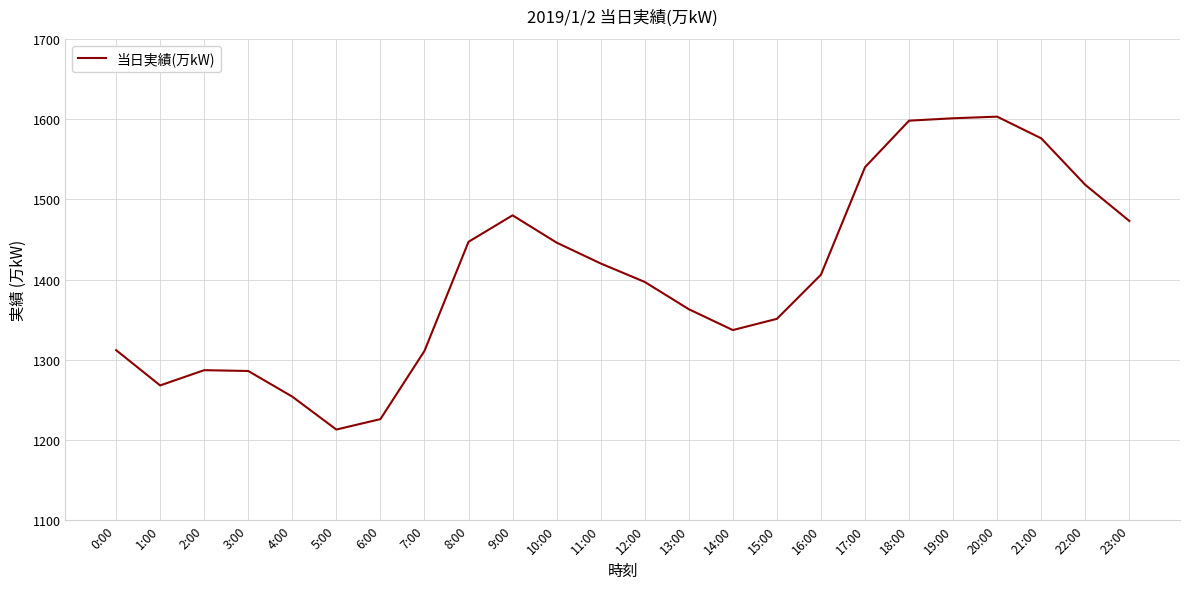

What is the approximate value at 15:00, to the nearest 5?

1350